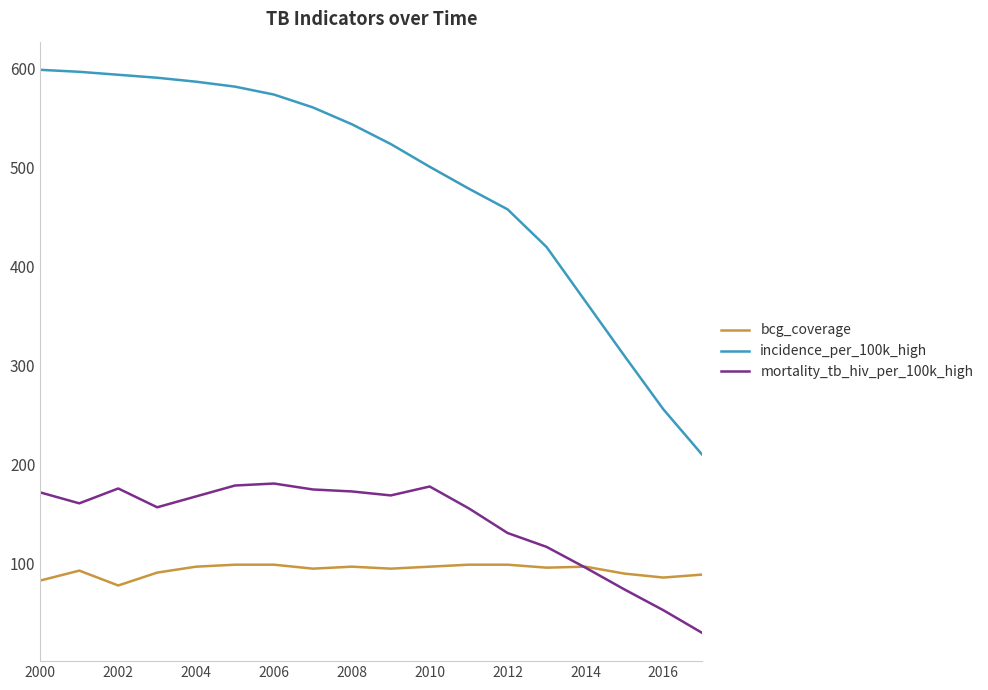

Rank the series by their maximum value, from lowest to highest.

bcg_coverage, mortality_tb_hiv_per_100k_high, incidence_per_100k_high